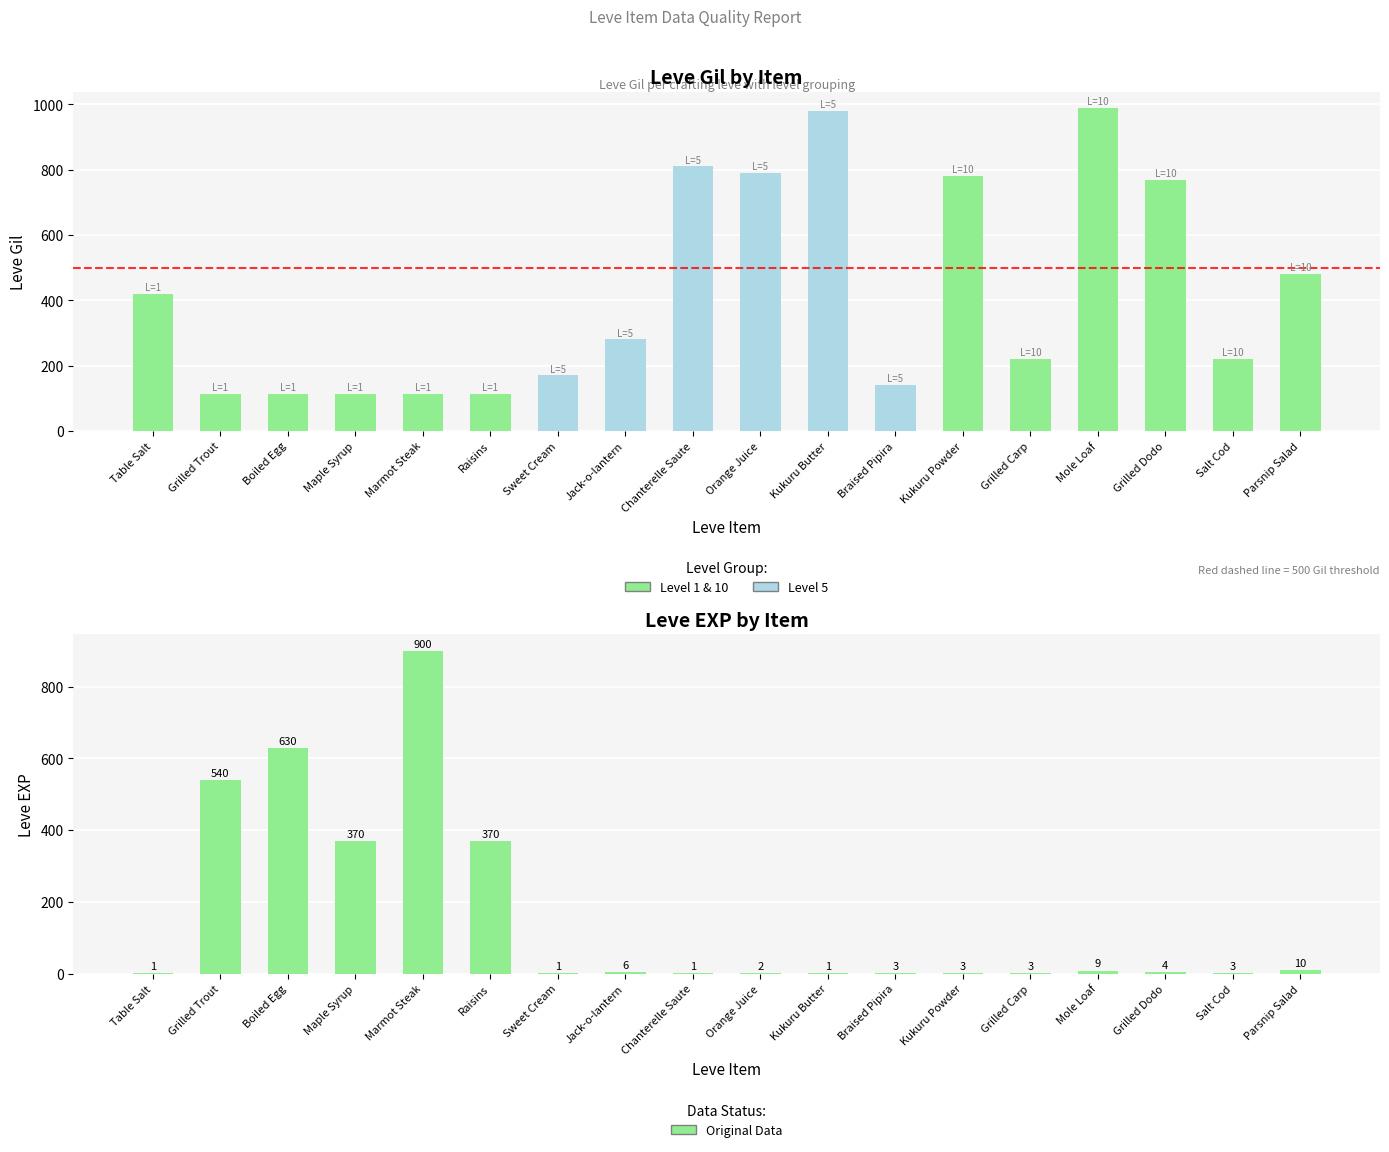

Reading left to right, what are all the values shown in this chart?

Leve Gil: 420	112	112	112	113	112	170	280	810	790	980	140	780	220	990	770	220	480
Leve EXP: 1	540	630	370	900	370	1	6	1	2	1	3	3	3	9	4	3	10